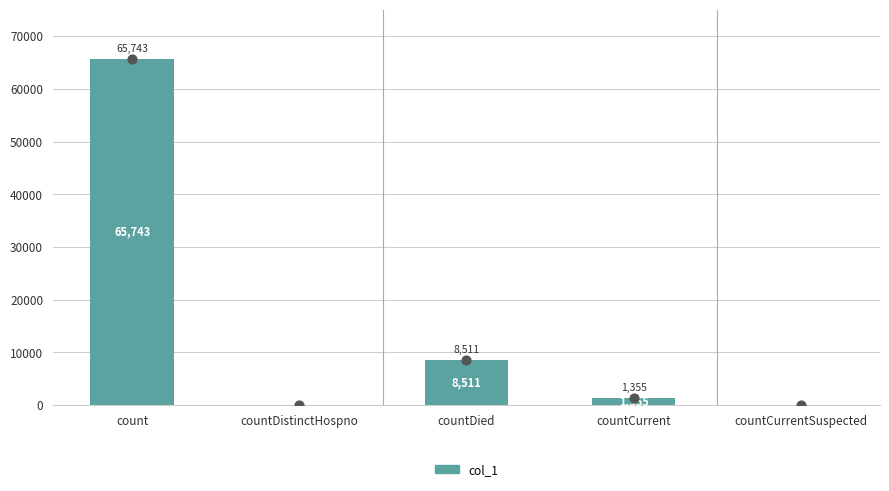

Between countDied and countDistinctHospno, which is larger?

countDied